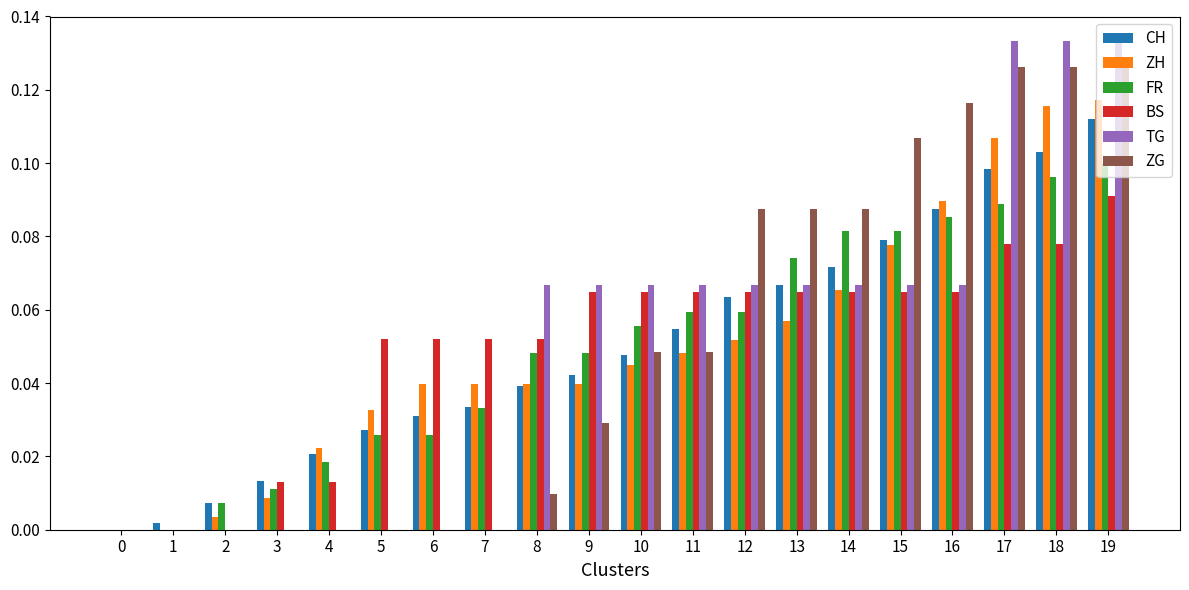

How many data points does each series have?

20